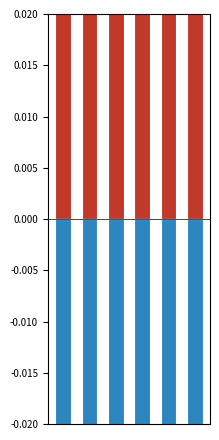

Is it true that negative equals -0.2 at 3?

True